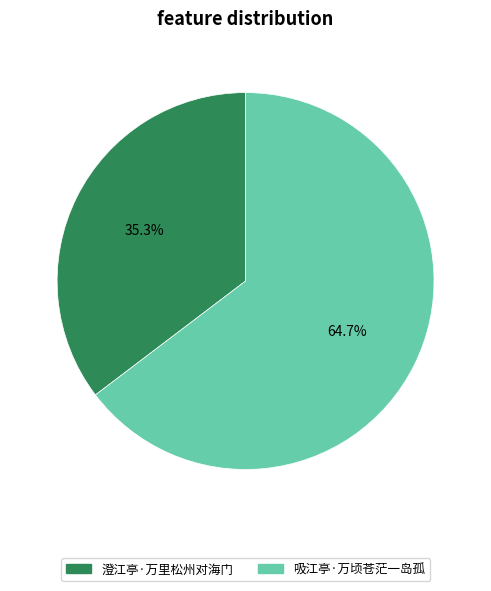

What is the total percentage of 澄江亭·万里松州对海门 and 吸江亭·万顷苍茫一岛孤?

100.0%